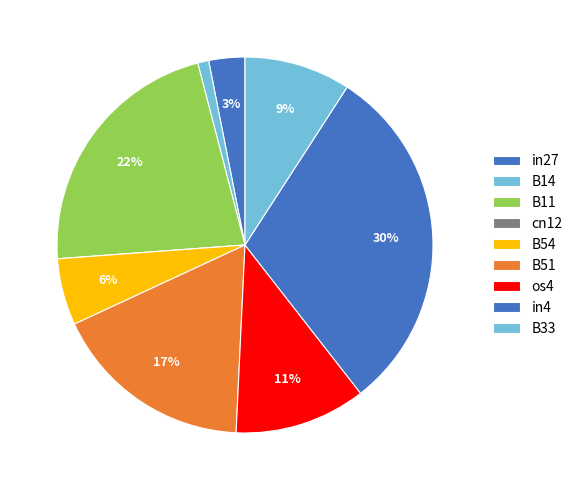

Is there a majority slice in this chart?

No